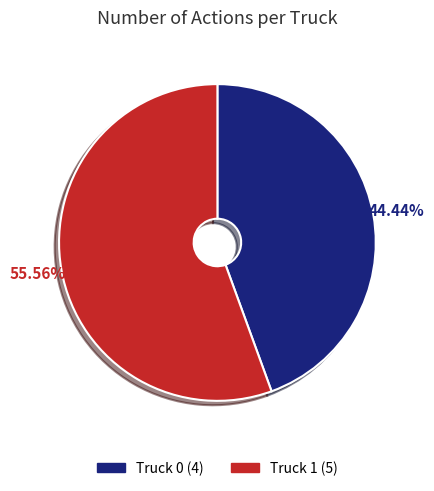

Is the sum of Truck 1 and Truck 0 greater than half?

Yes